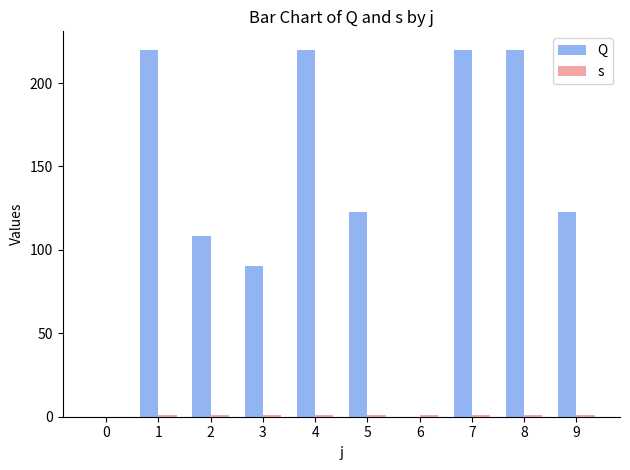

What is the sum of the Q values at 0 and 7?

220.0